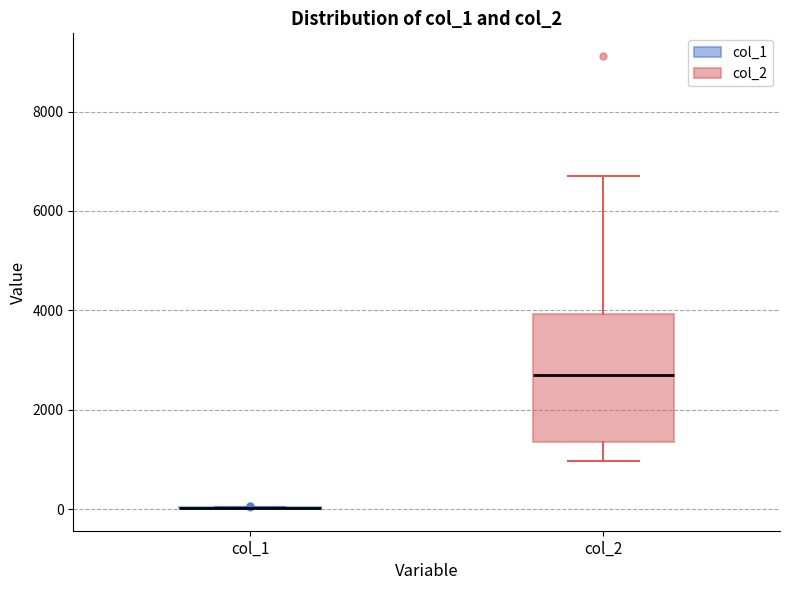

Where does the upper whisker of the box for col_2 end on the y-axis? The values are not printed on the chart, so give them approximately, as read against the axis.

6800